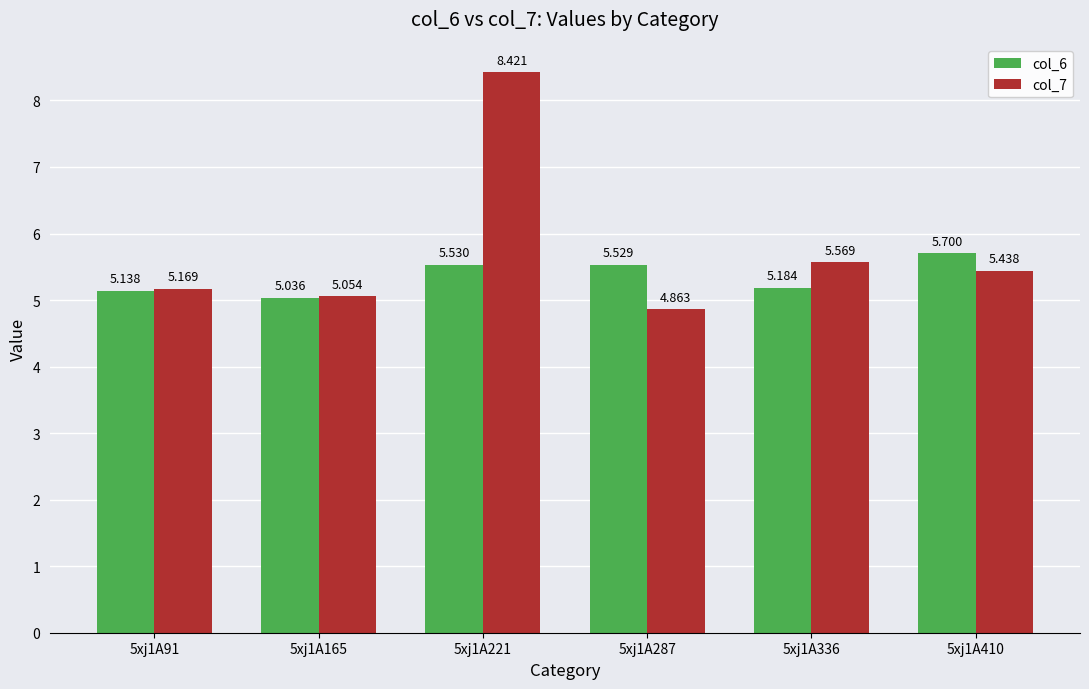

What are all the series names shown in the legend?

col_6, col_7